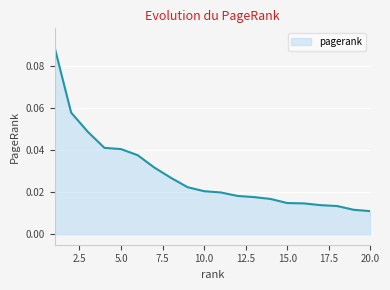

Reading left to right, what are all the values shown in this chart?

0.1	0.1	0.0	0.0	0.0	0.0	0.0	0.0	0.0	0.0	0.0	0.0	0.0	0.0	0.0	0.0	0.0	0.0	0.0	0.0